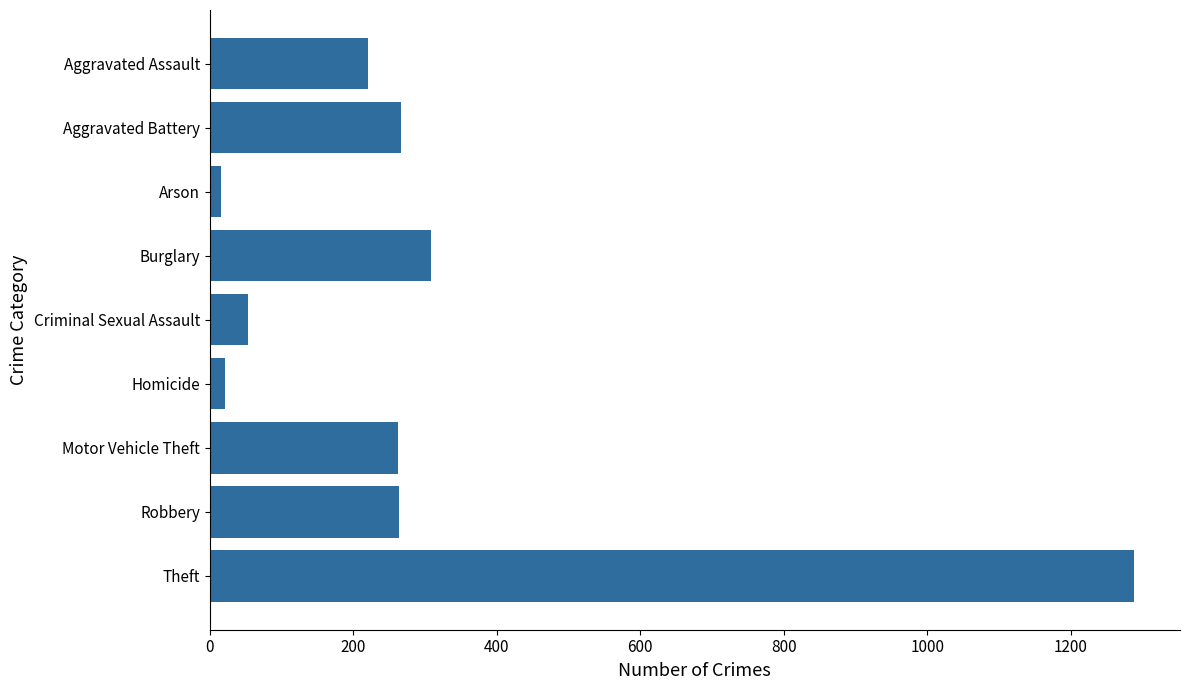

What is the ratio of the value at Criminal Sexual Assault to the value at Homicide?

2.6